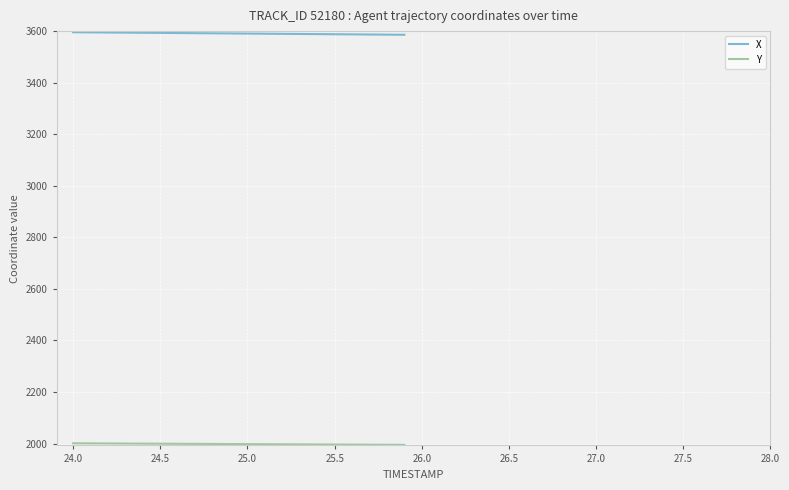

Which series has the largest total across all categories?

X